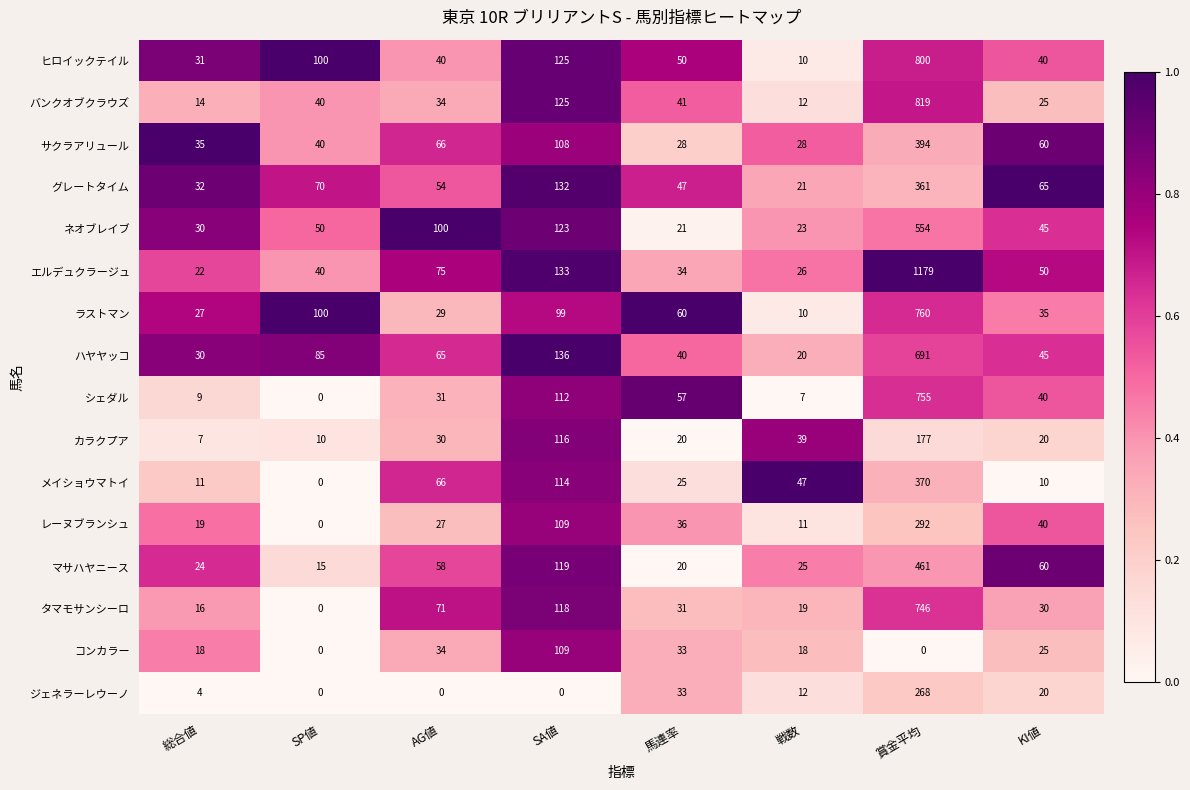

How many data points does each series have?

8